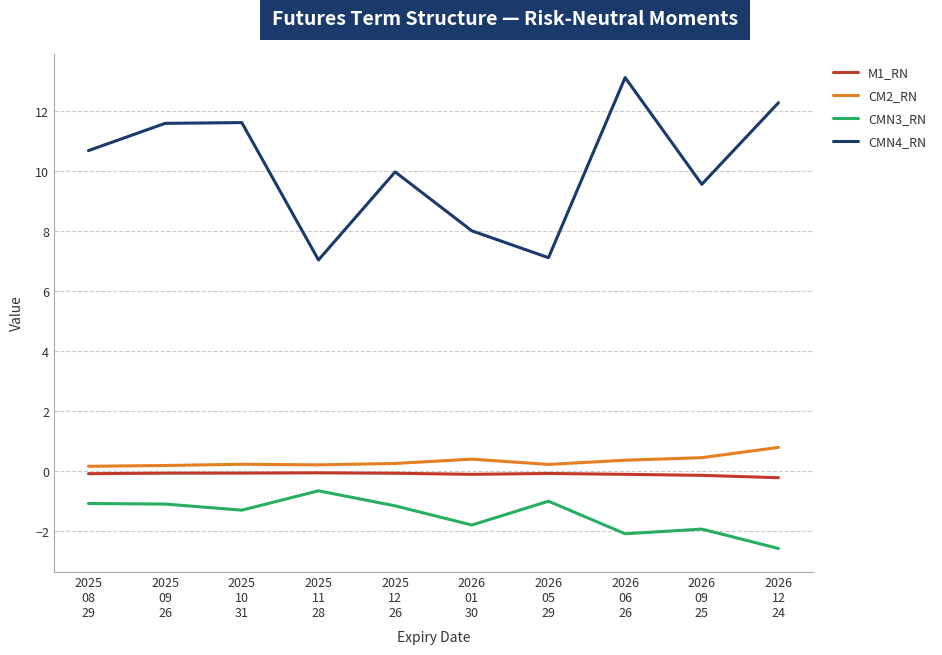

How many CM2_RN values are between 0 and 1?

10